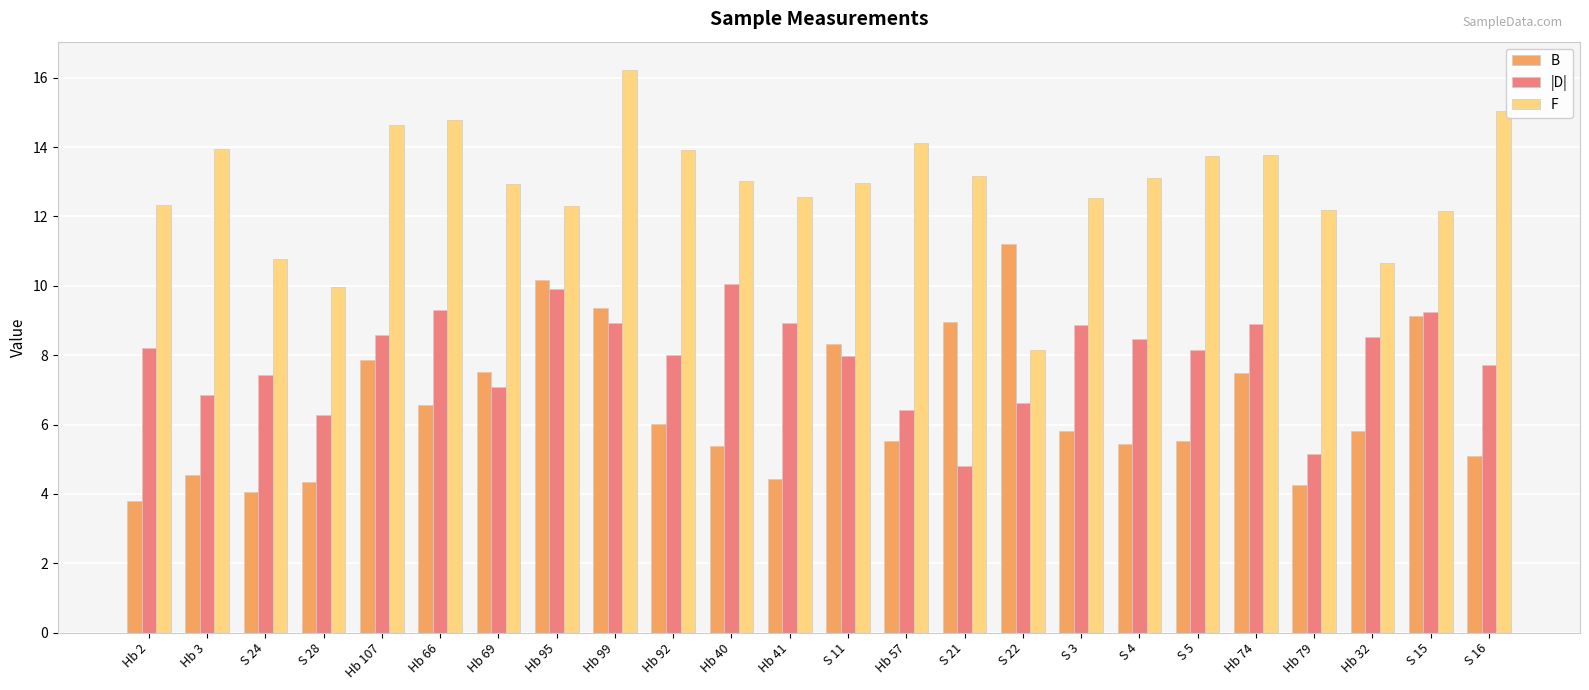

How many series are shown in this chart?

3